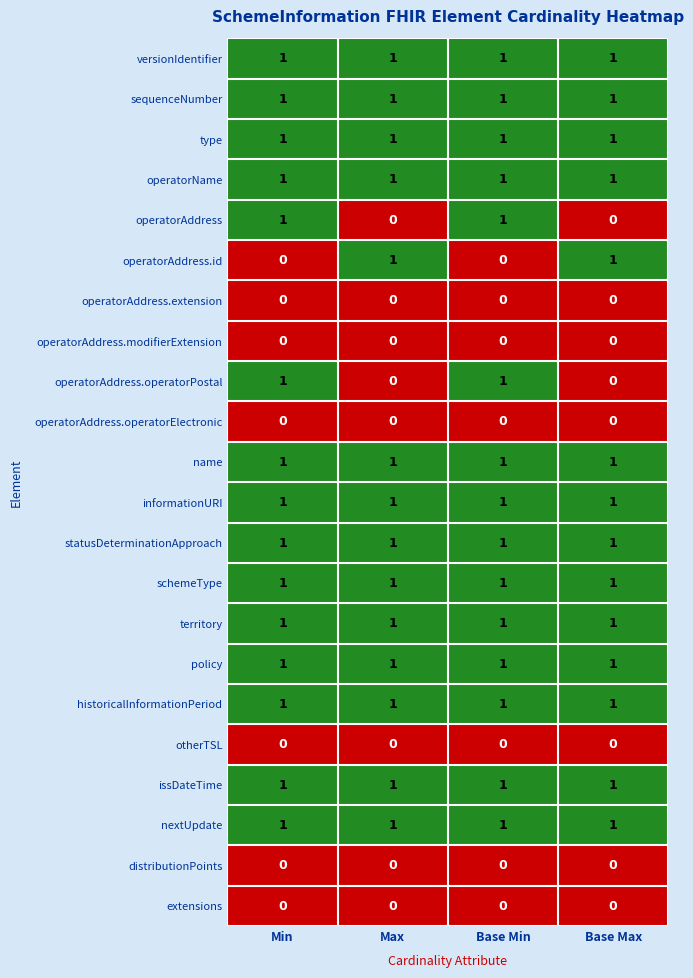

Is it true that historicalInformationPeriod equals 2 at Base Min?

False